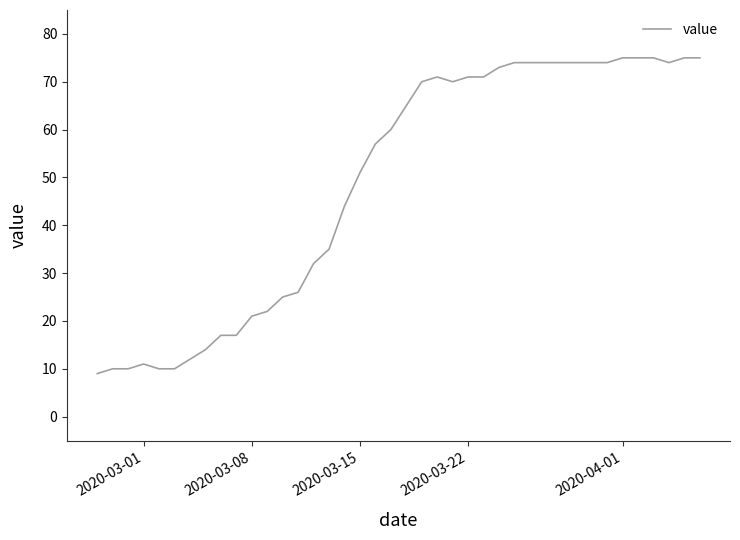

What is the difference between the maximum and minimum values?

66